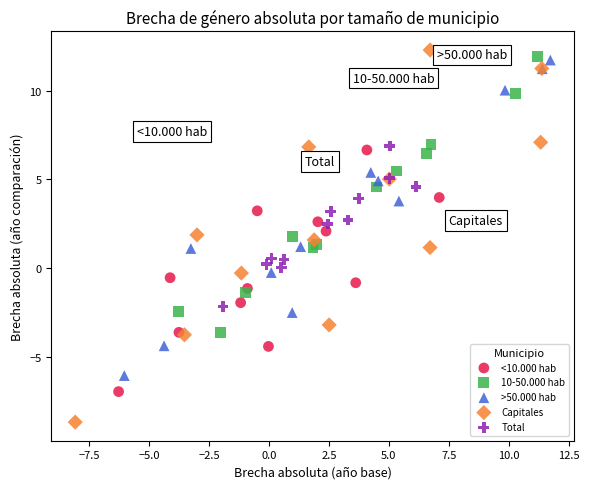

What are all the series names shown in the legend?

<10.000 hab, 10-50.000 hab, >50.000 hab, Capitales, Total